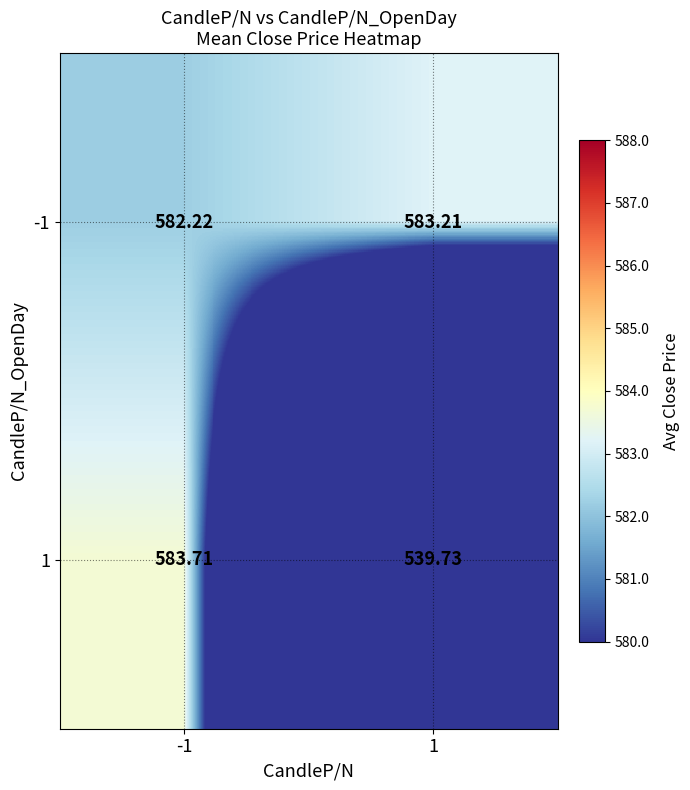

How many values in the 1 series are below 583?

1